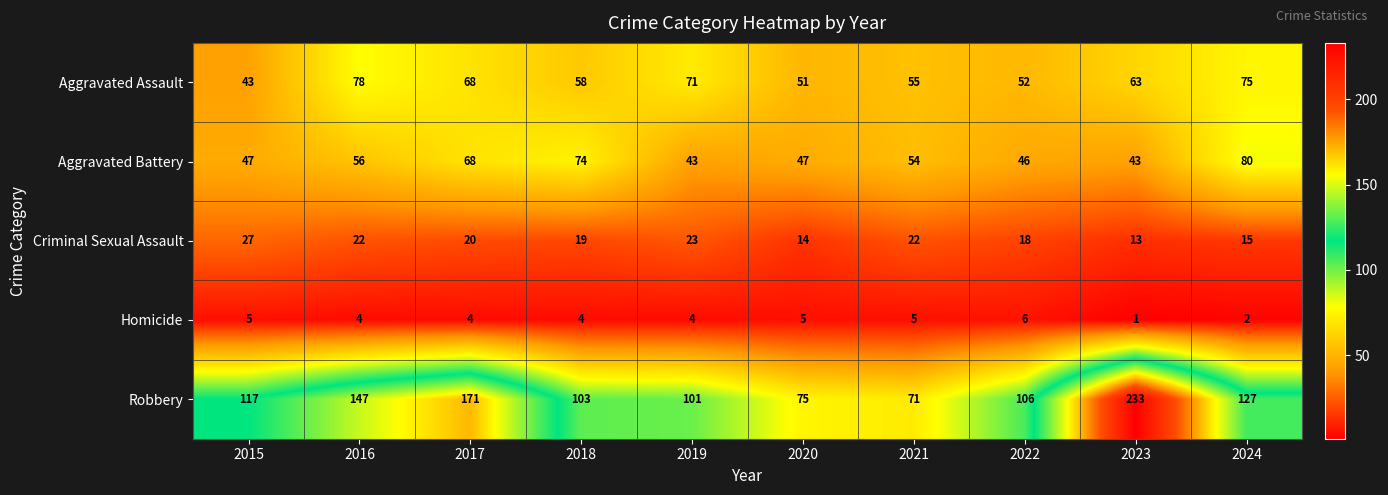

What is the sum of all Criminal Sexual Assault values?

193